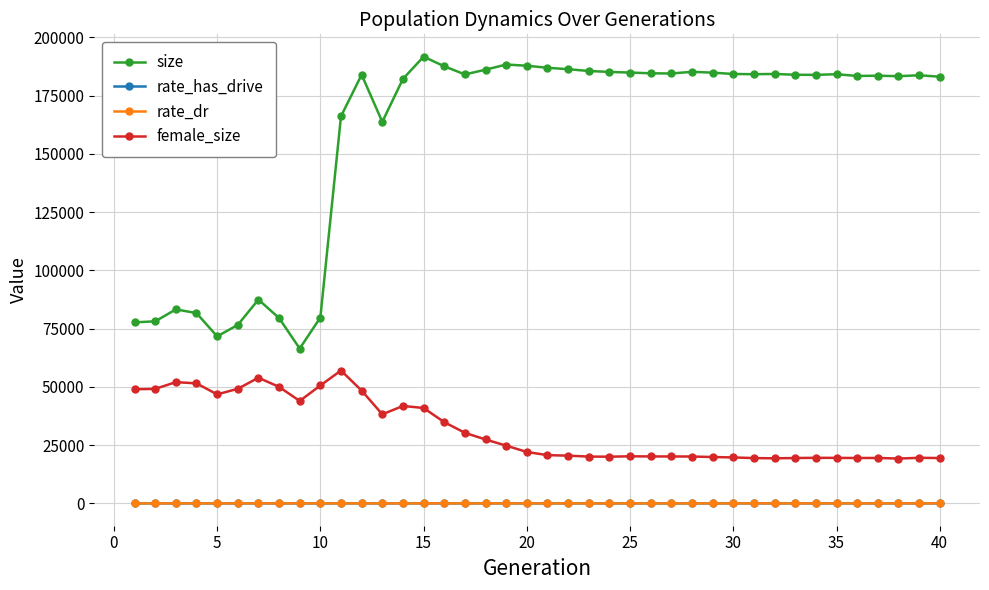

What is the sum of all rate_has_drive values?

23.2